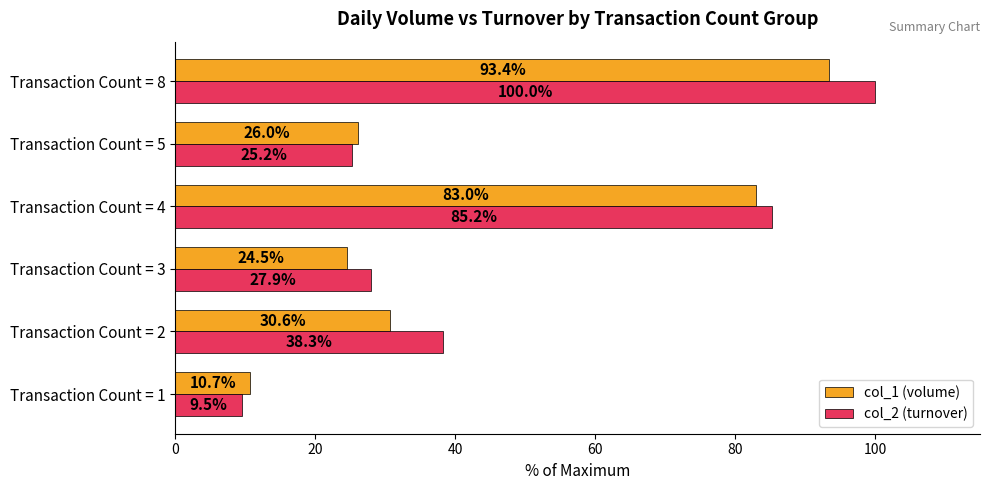

List the series in order of their overall mean, lowest first.

col_1 (volume), col_2 (turnover)